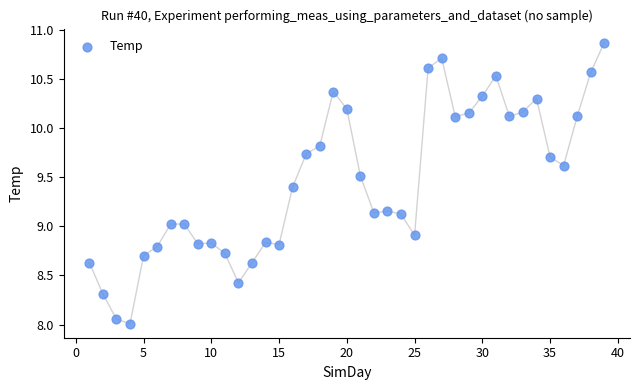

What is the range of X values (max minus min)?

38.0